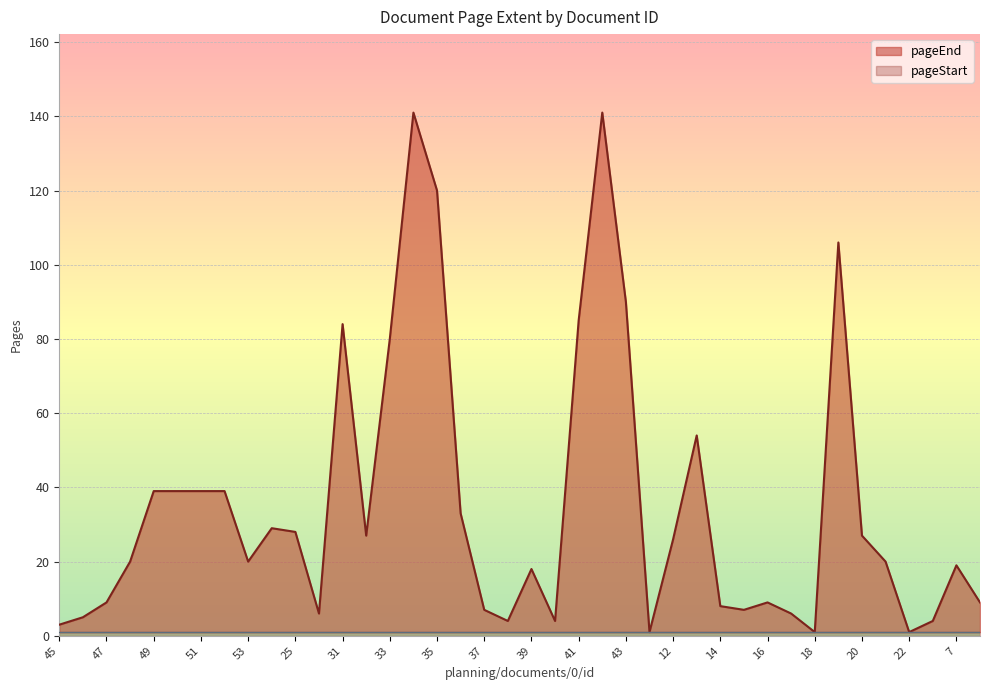

What is the greatest value displayed?

141